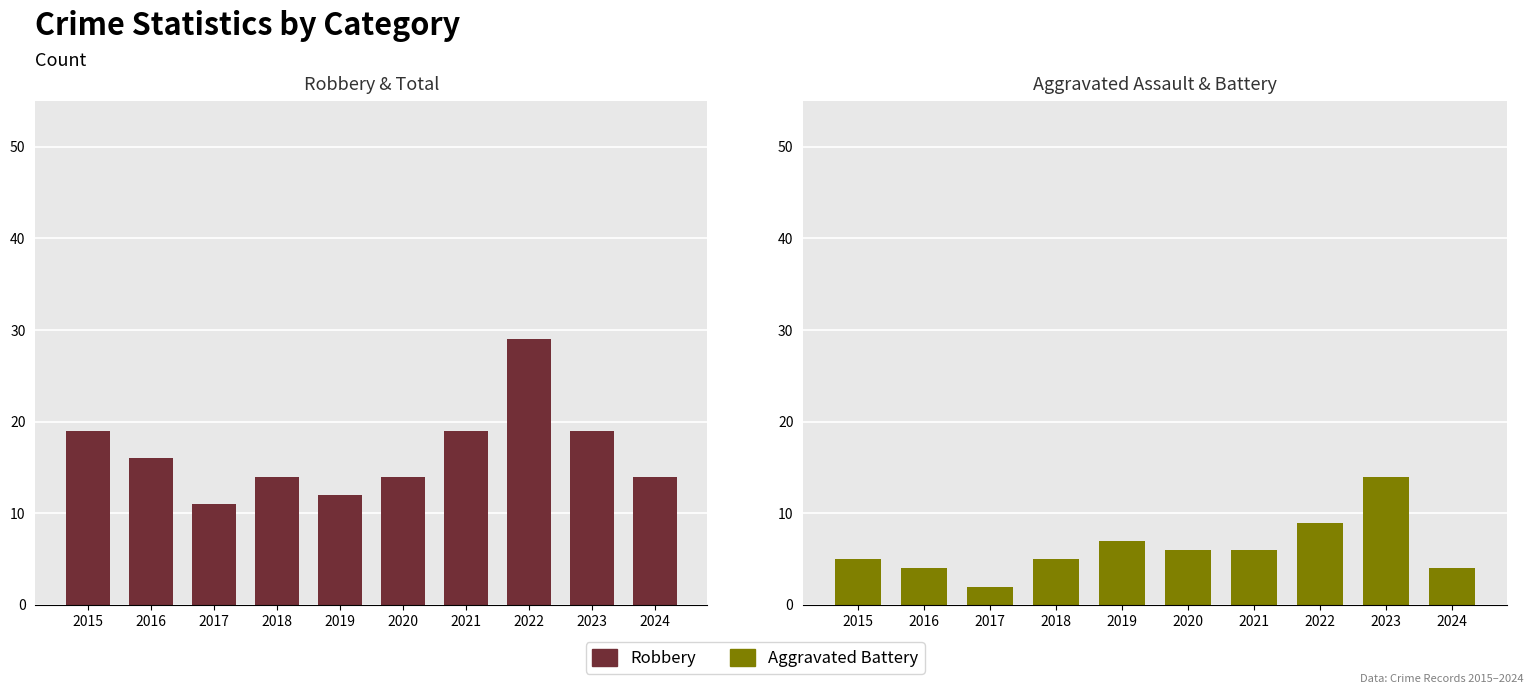

Reading left to right, transcribe all the data shown in this chart.

Robbery: 2015=19	2016=16	2017=11	2018=14	2019=12	2020=14	2021=19	2022=29	2023=19	2024=14
Aggravated Battery: 2015=5	2016=4	2017=2	2018=5	2019=7	2020=6	2021=6	2022=9	2023=14	2024=4